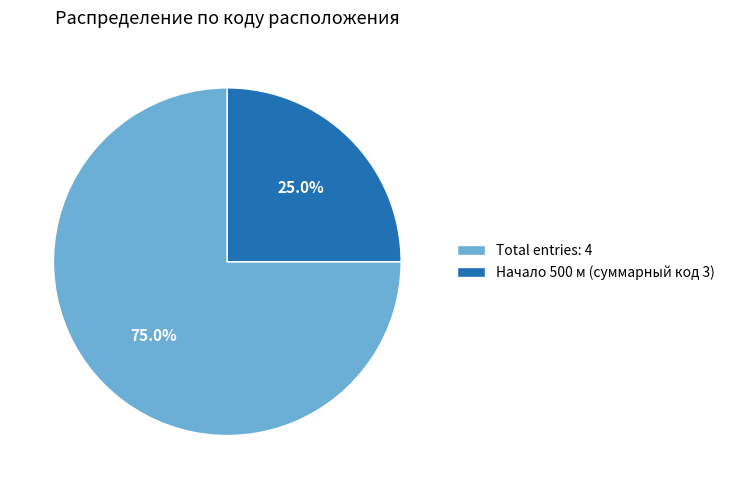

Is there any slice that represents more than half of the pie?

Yes